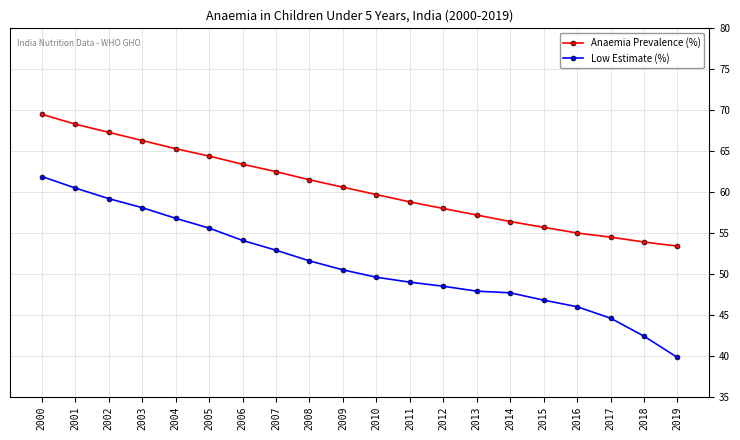

What is the sum of the Anaemia Prevalence (%) values at 2012 and 2001?

126.3